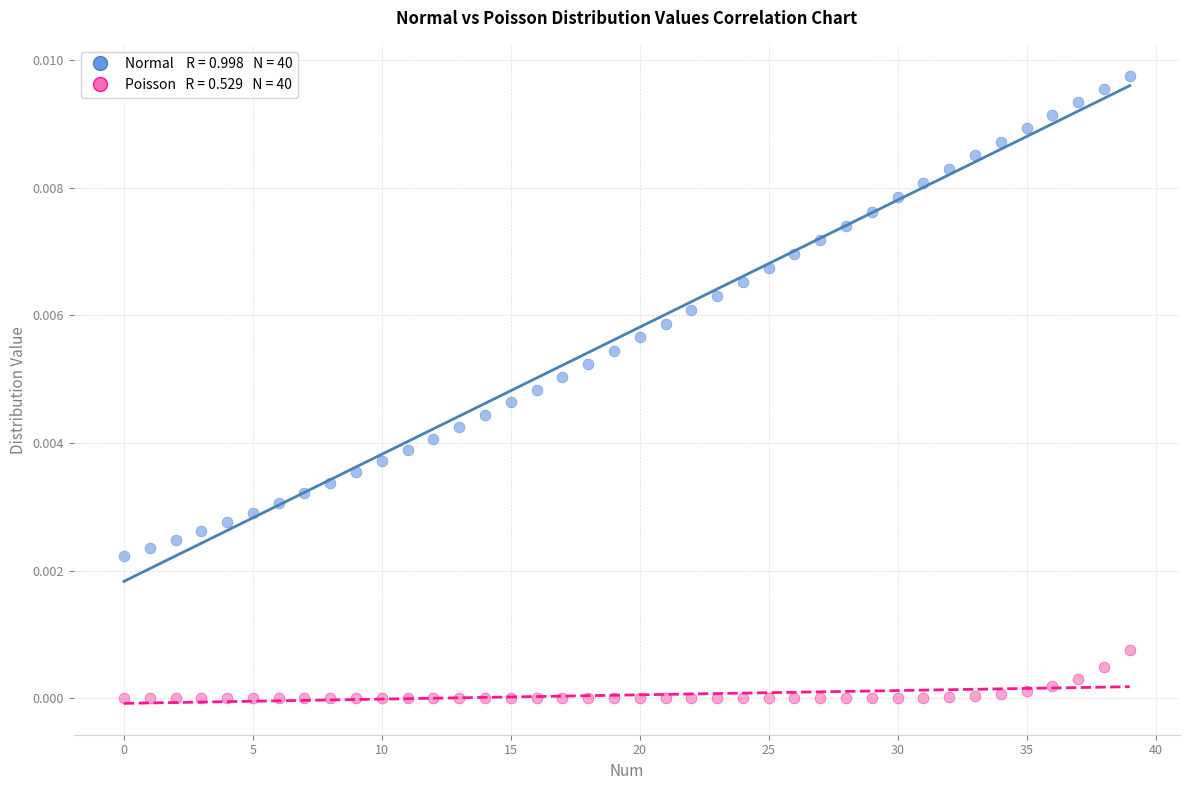

How many points are shown in the scatter plot?

80